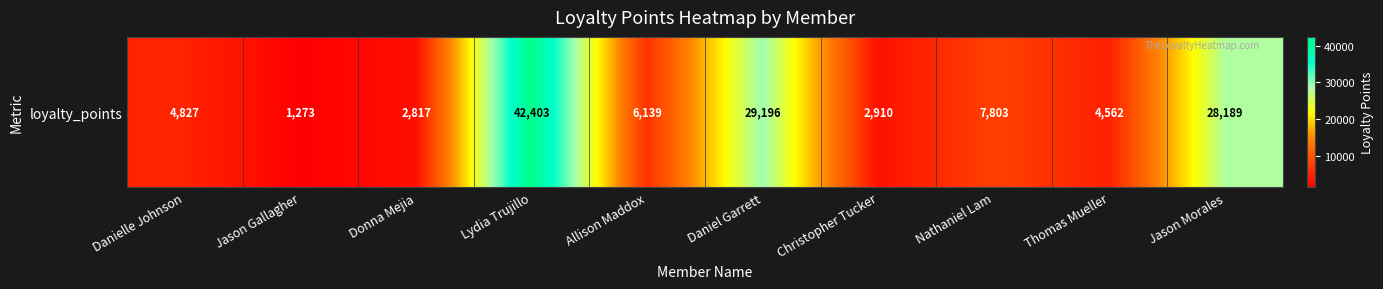

Rank the categories by value from highest to lowest.

Lydia Trujillo, Daniel Garrett, Jason Morales, Nathaniel Lam, Allison Maddox, Danielle Johnson, Thomas Mueller, Christopher Tucker, Donna Mejia, Jason Gallagher